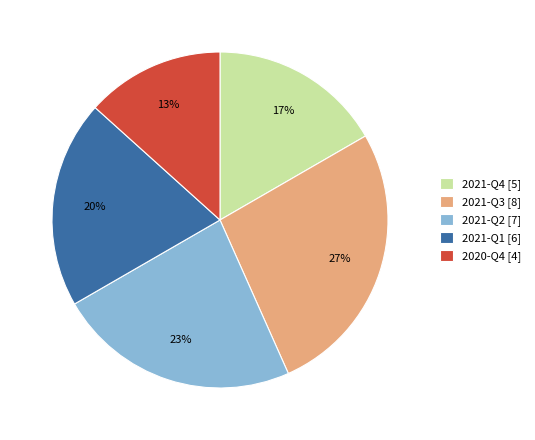

Between 2021-Q2 [7] and 2021-Q4 [5], which is larger?

2021-Q2 [7]